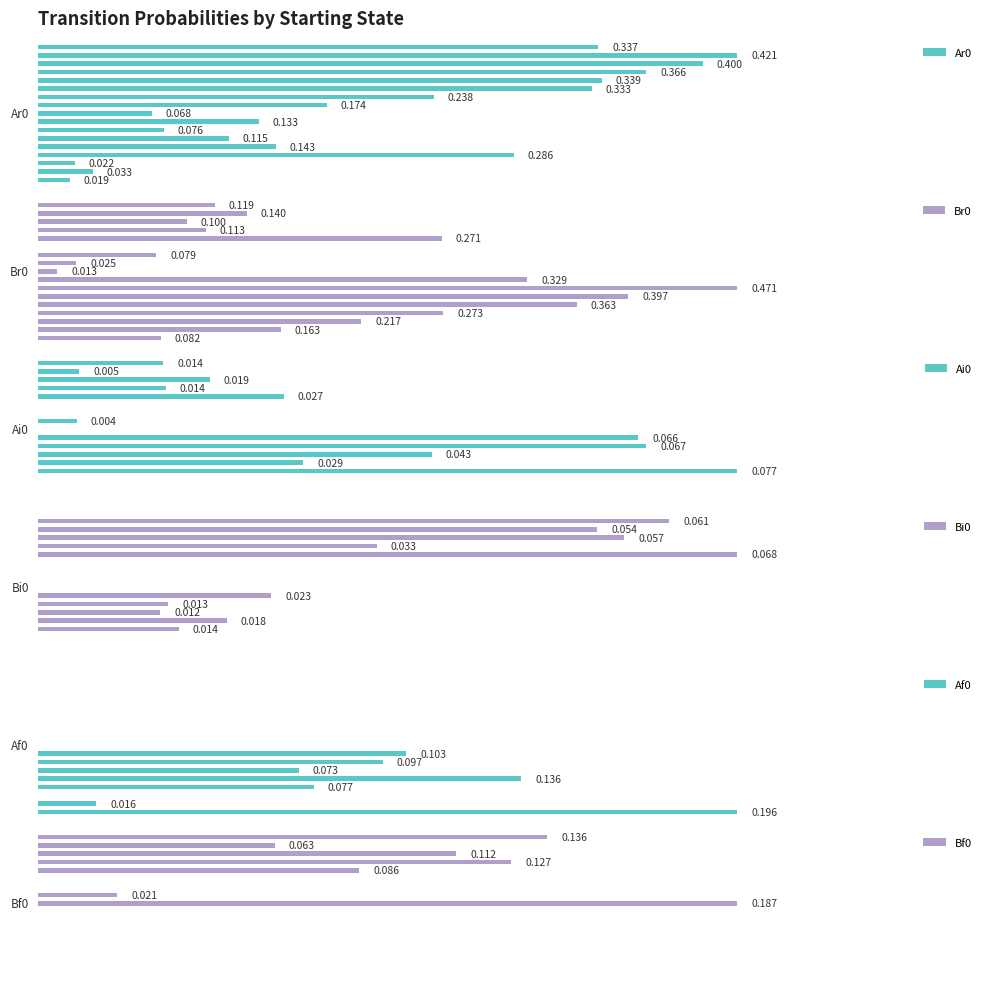

How many categories are shown in the chart?

17